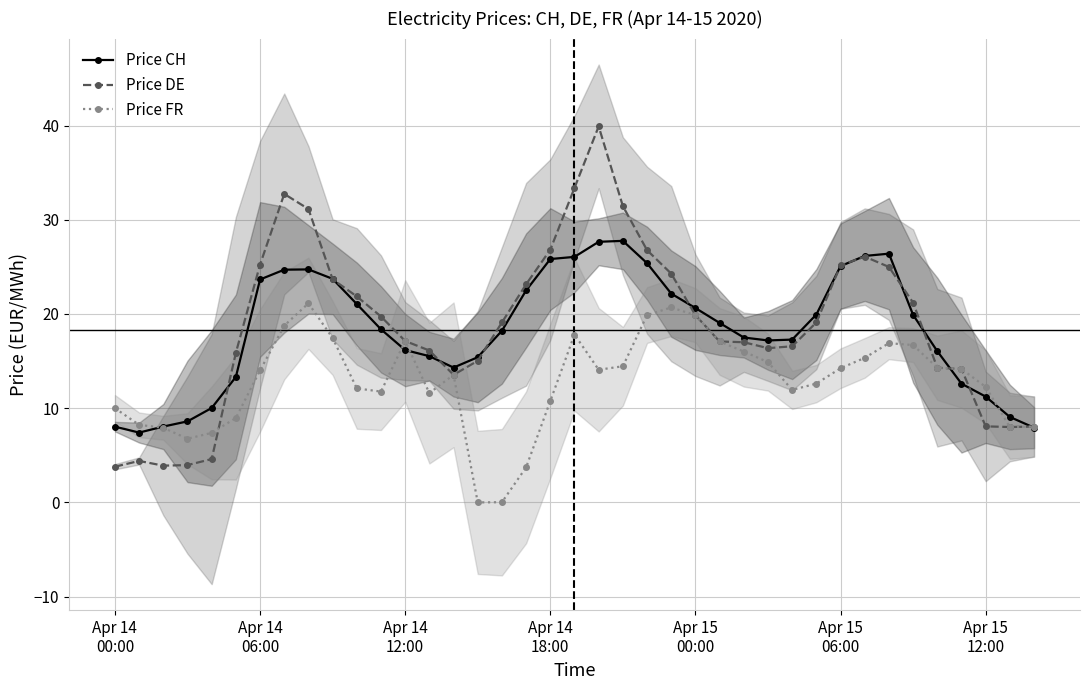

Which series has the largest total across all categories?

Price DE